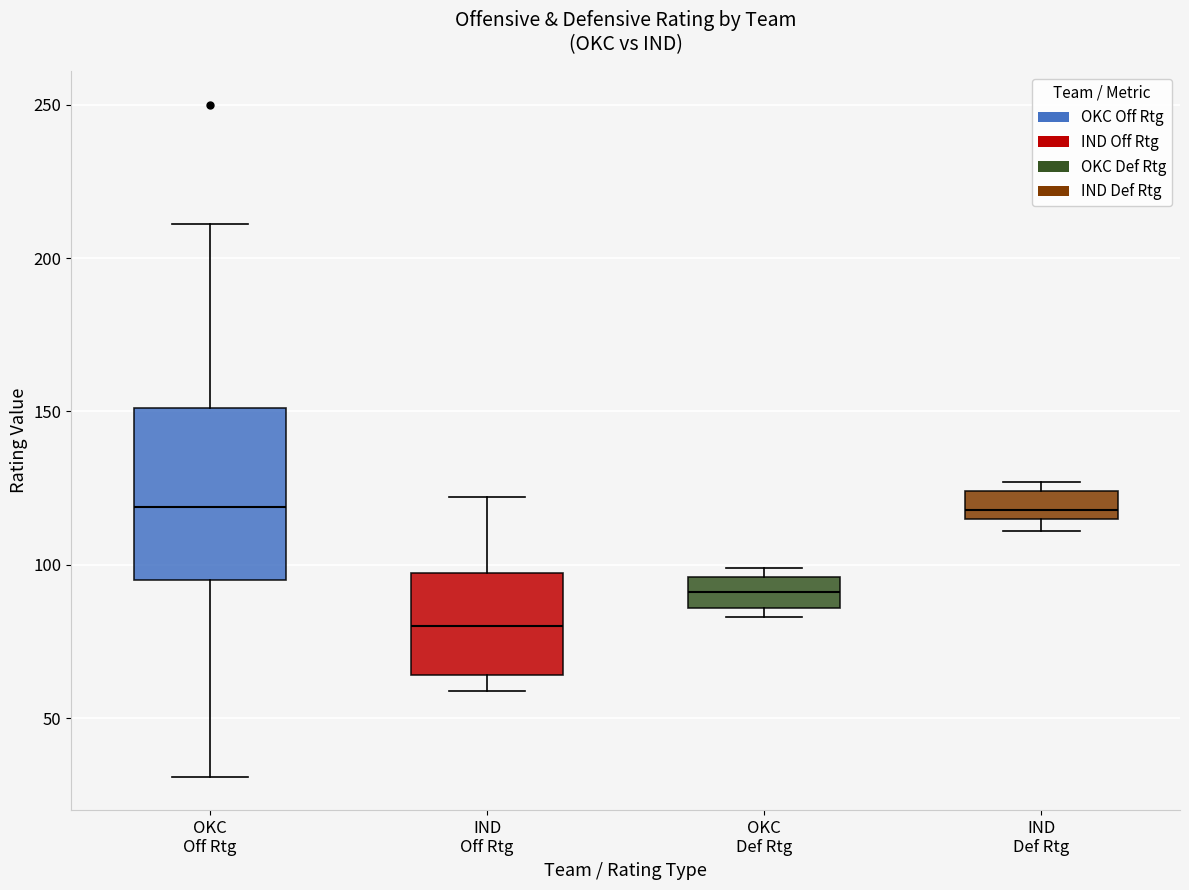

Reading left to right, read every box against the y-axis: the position of its median line, the range the box covers, and the ends of its whiskers. The values are not printed on the chart, so give them approximately, as read against the axis.

OKC Off Rtg: median 120, box 95 to 150, whiskers 30 to 210
IND Off Rtg: median 80, box 65 to 95, whiskers 60 to 120
OKC Def Rtg: median 90, box 85 to 95, whiskers 85 (just below the box's lower edge) to 100
IND Def Rtg: median 120, box 115 to 125, whiskers 110 to 125 (just above the box's upper edge)